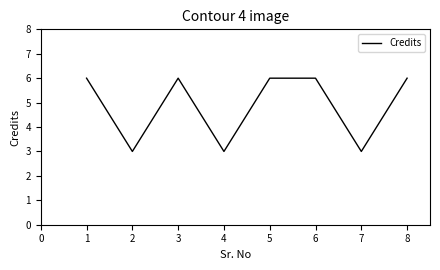

How many interior local valleys (lower than both neighbors) does the data have?

3